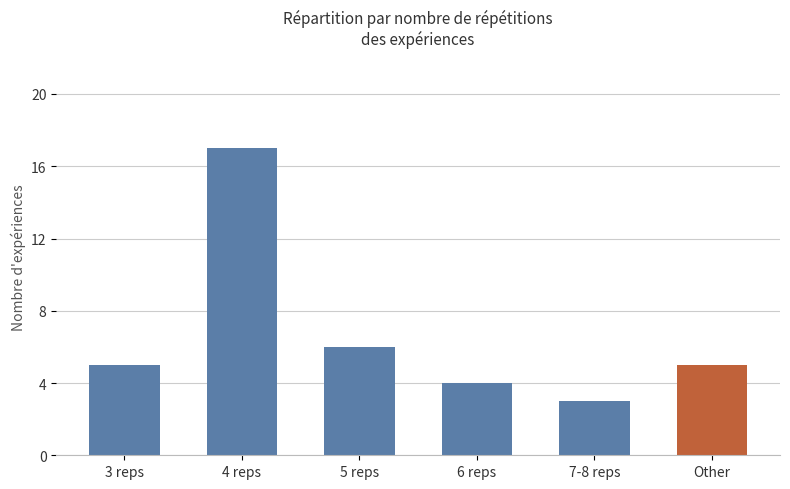

What is the difference between the maximum and minimum values?

14